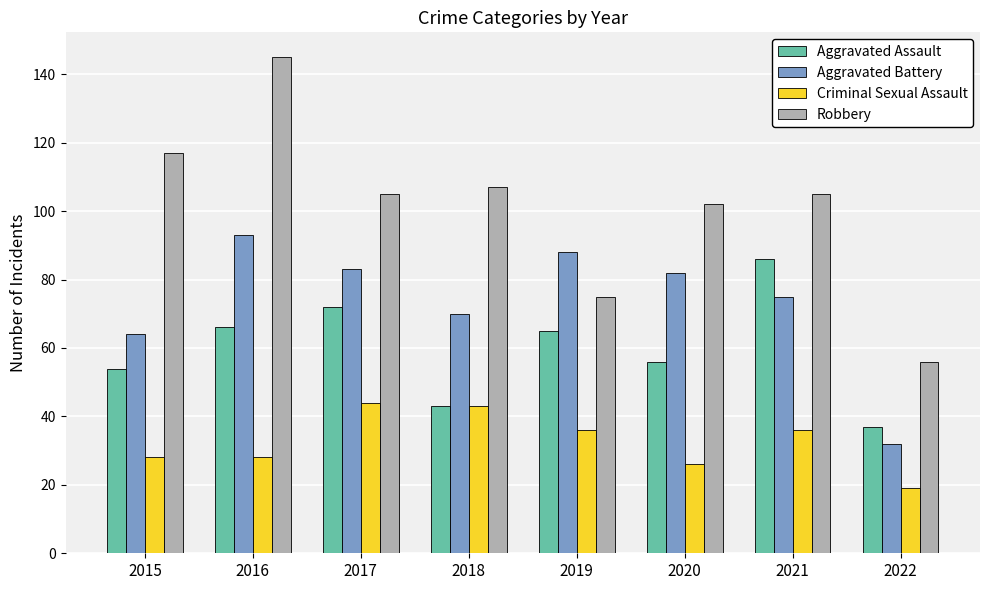

At which label does Criminal Sexual Assault first exceed 36?

2017